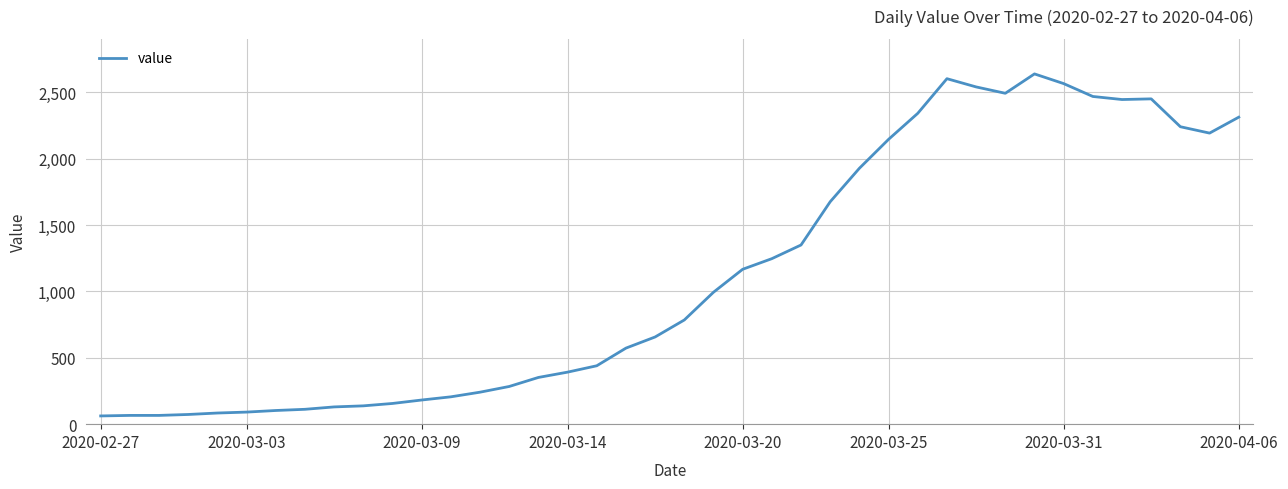

What is the average value?

1125